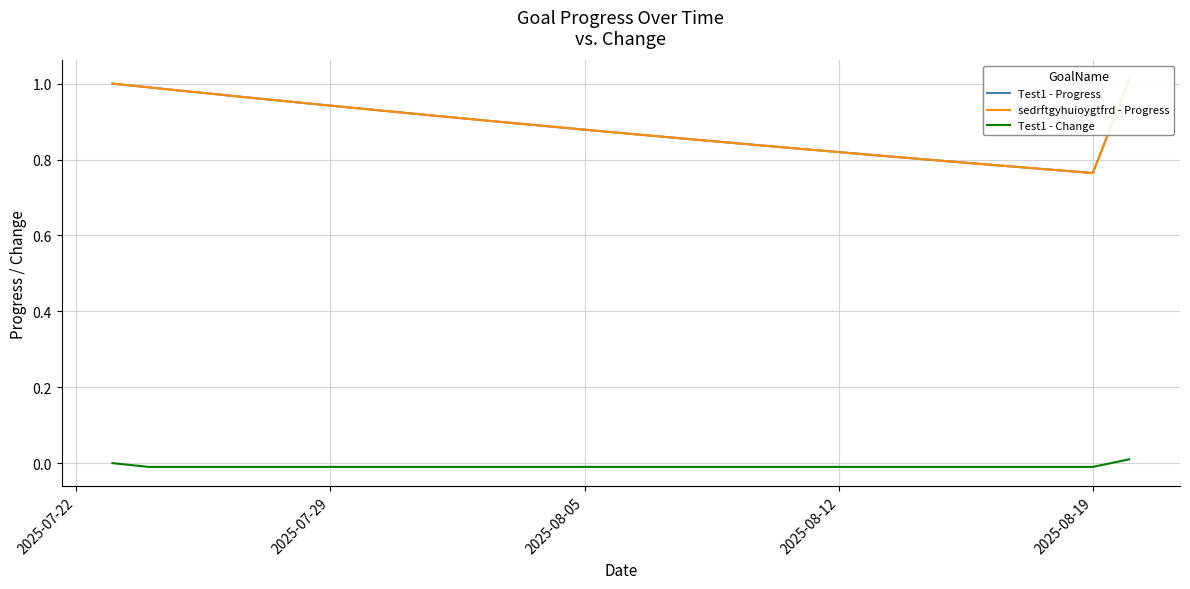

How many categories are shown in the chart?

29